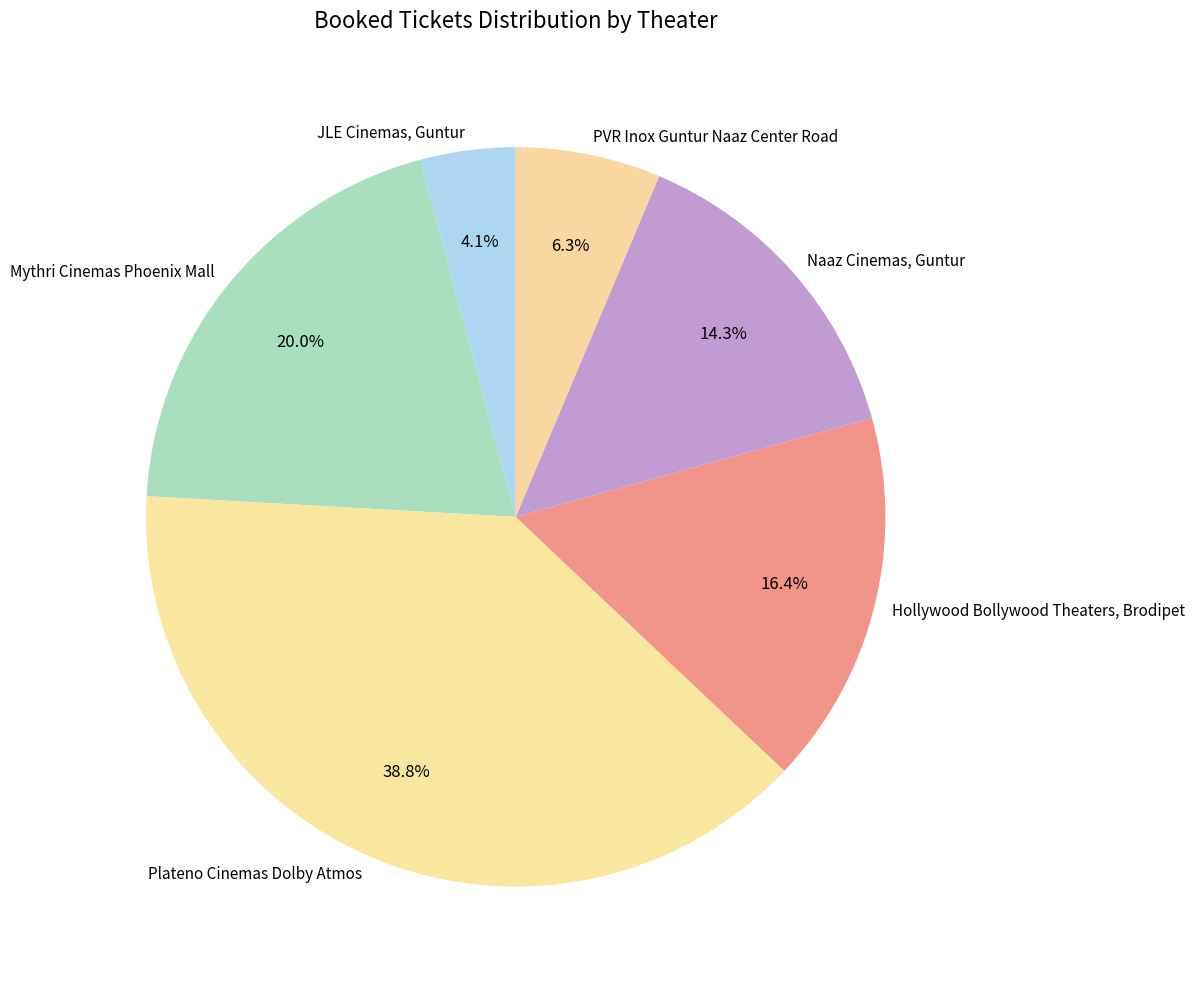

Rank the categories by value from highest to lowest.

Plateno Cinemas Dolby Atmos, Mythri Cinemas Phoenix Mall, Hollywood Bollywood Theaters, Brodipet, Naaz Cinemas, Guntur, PVR Inox Guntur Naaz Center Road, JLE Cinemas, Guntur